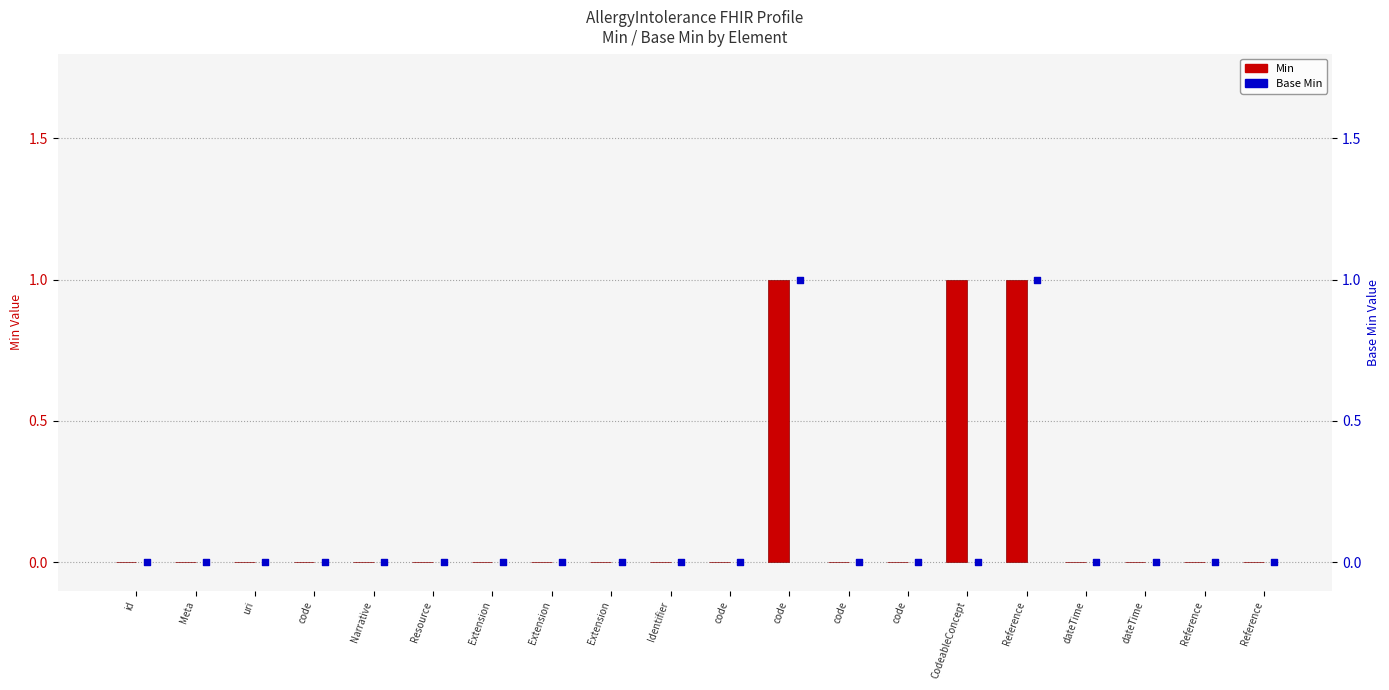

What are all the series names shown in the legend?

Min, Base Min